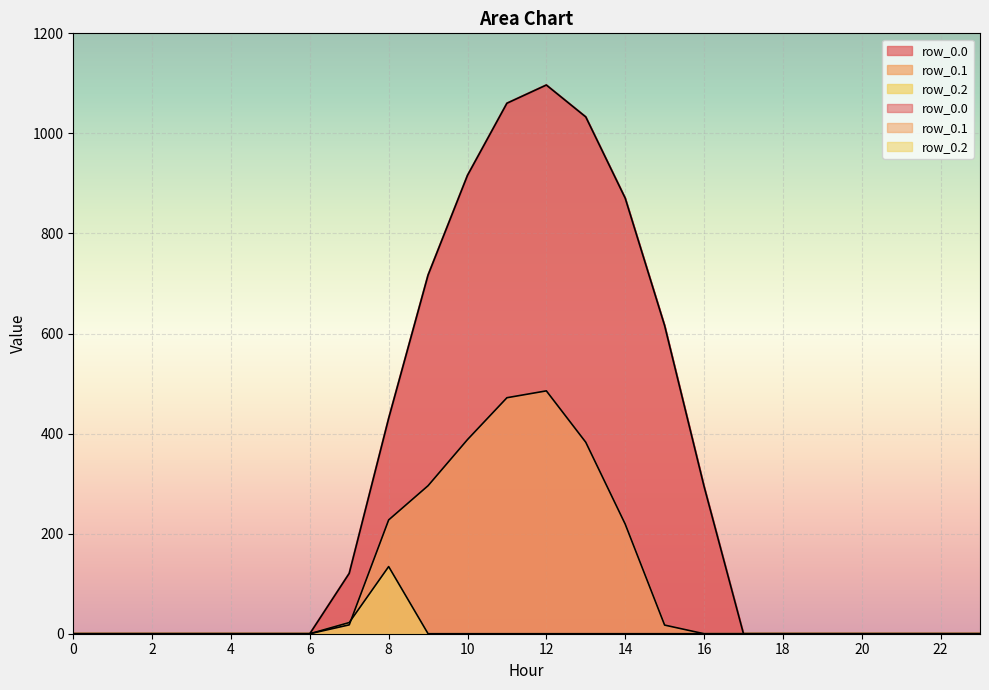

Is the value of row_0.1 at 0 greater than the value of row_0.0 at 4?

No